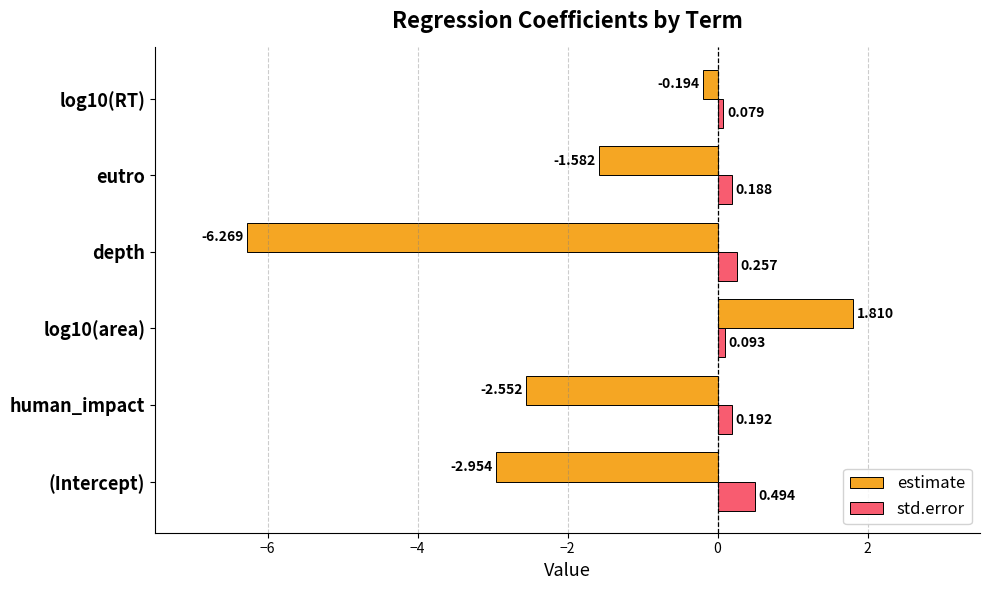

Where is estimate nearest to the value -2?

eutro